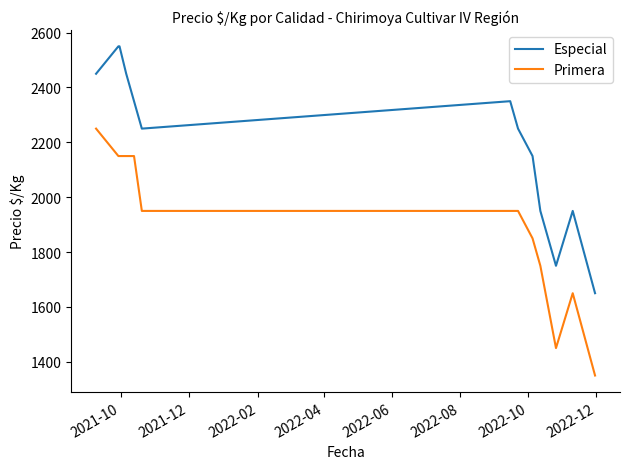

Which series has the largest total across all categories?

Especial